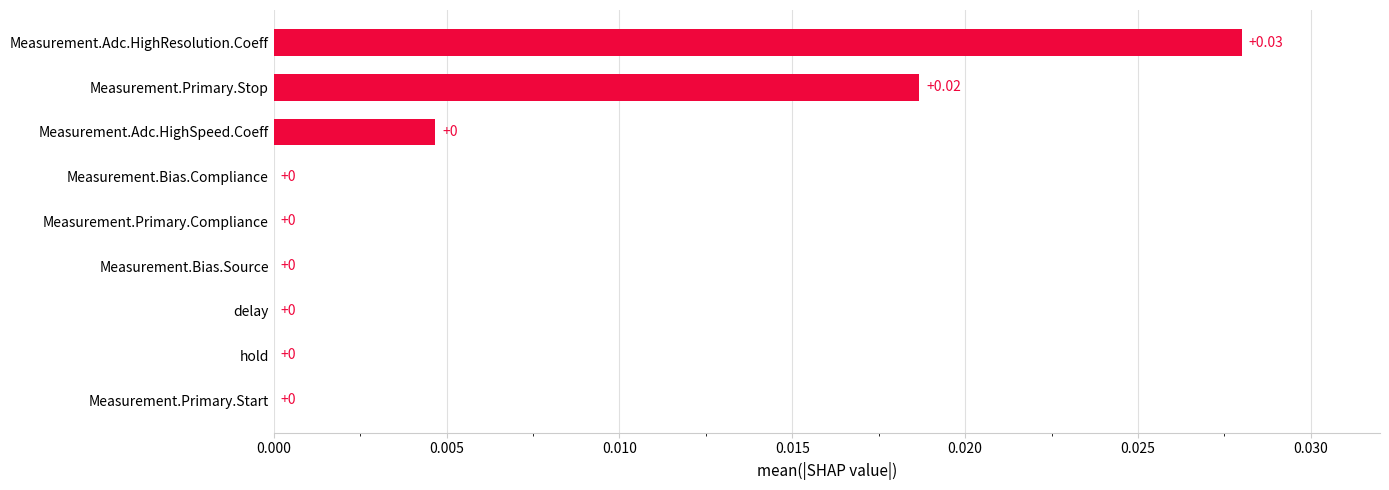

Between Measurement.Adc.HighResolution.Coeff and hold, which is larger?

Measurement.Adc.HighResolution.Coeff